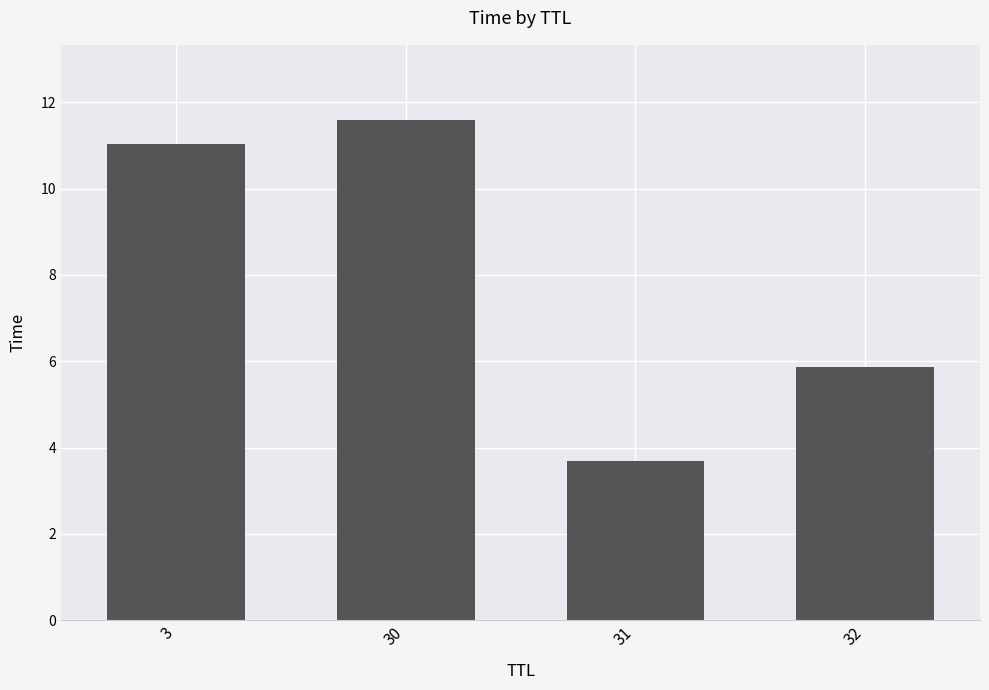

Which has a higher value, 32 or 3?

3